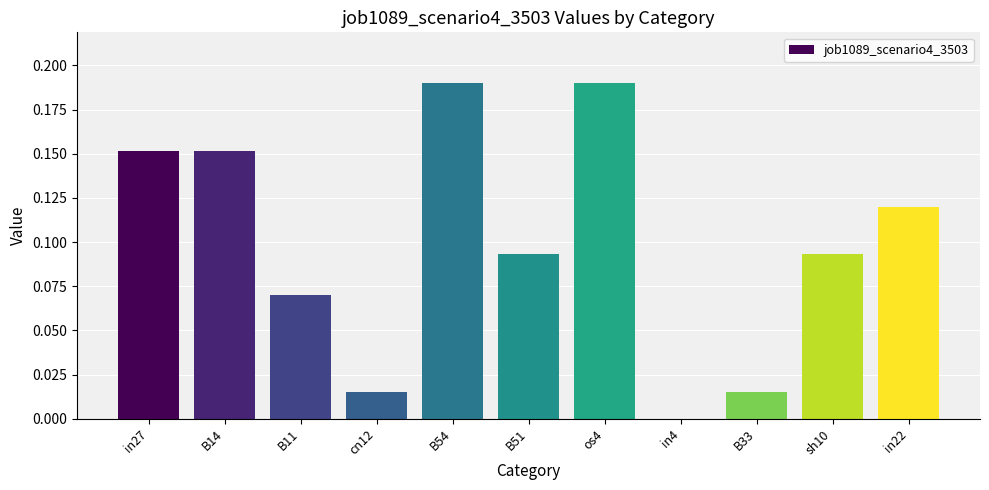

Where is the data nearest to the value 0?

in4